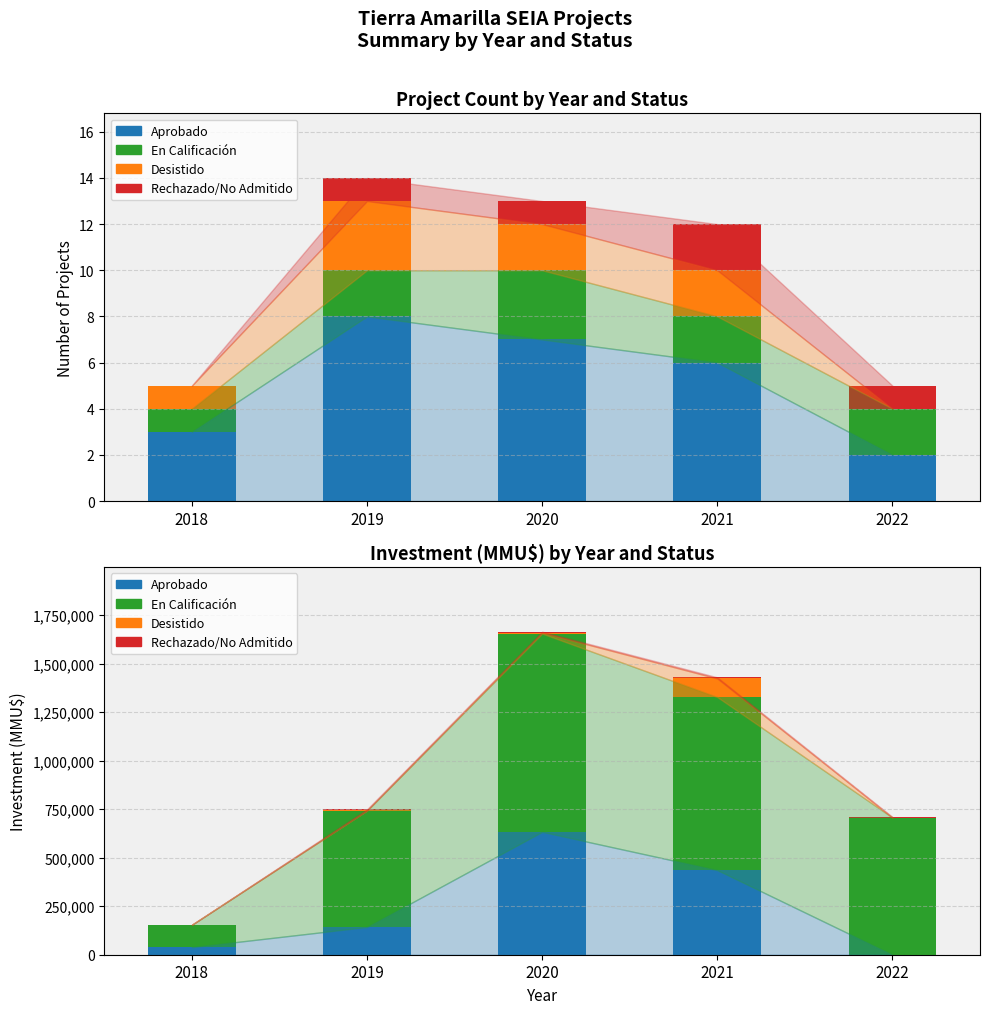

What is the maximum value for Rechazado/No Admitido?

6000